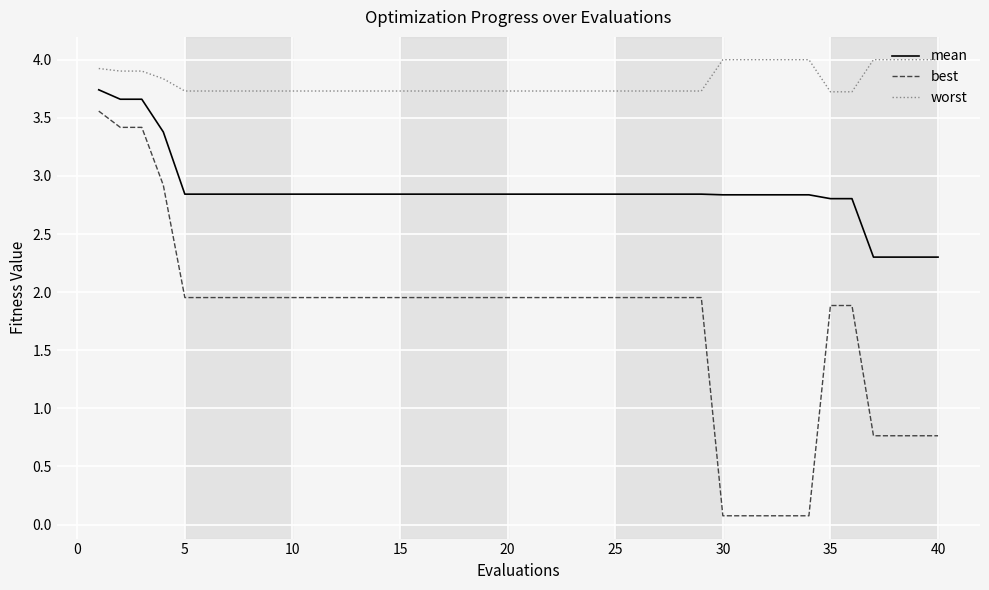

True or false: best and mean cross at least once.

False